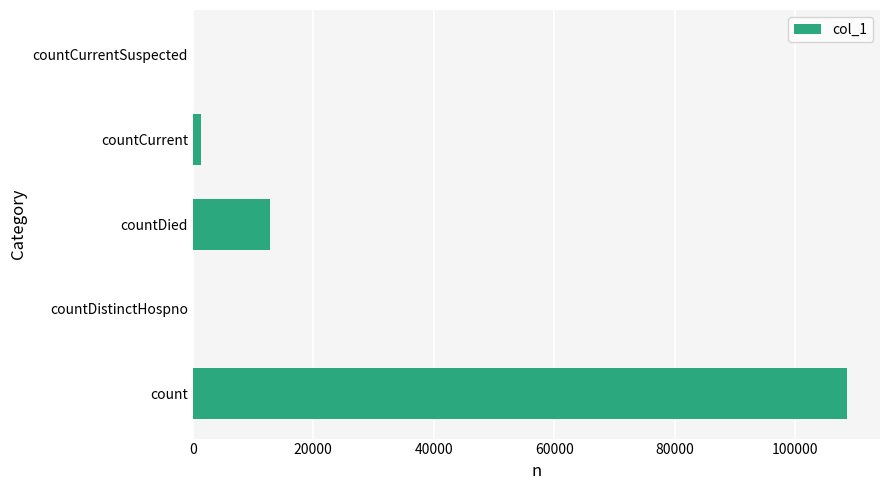

Which label corresponds to the largest value in the chart?

count